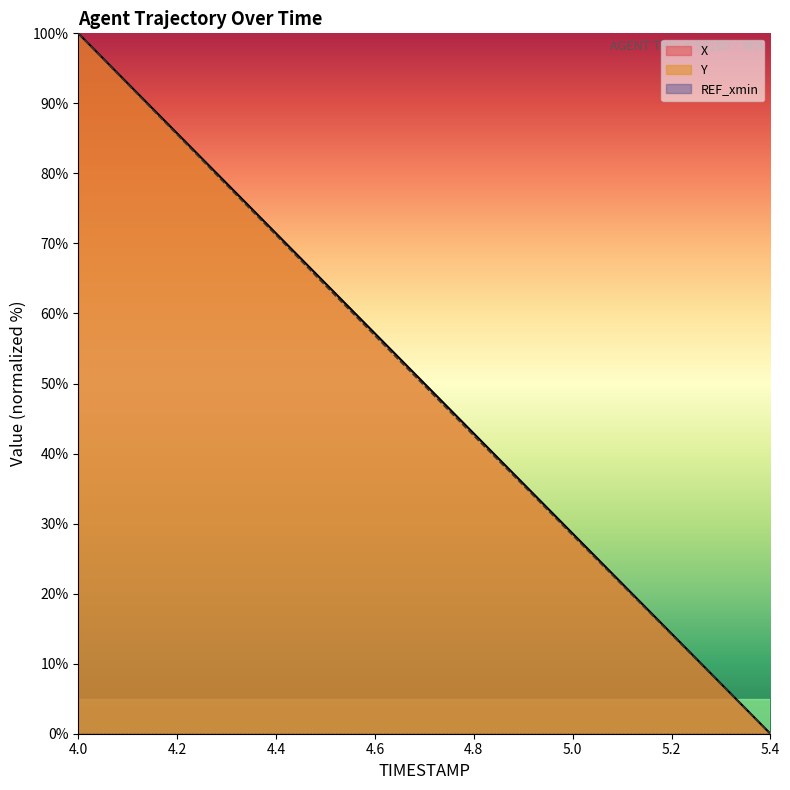

What is the average value of the X (line) series?

50.0